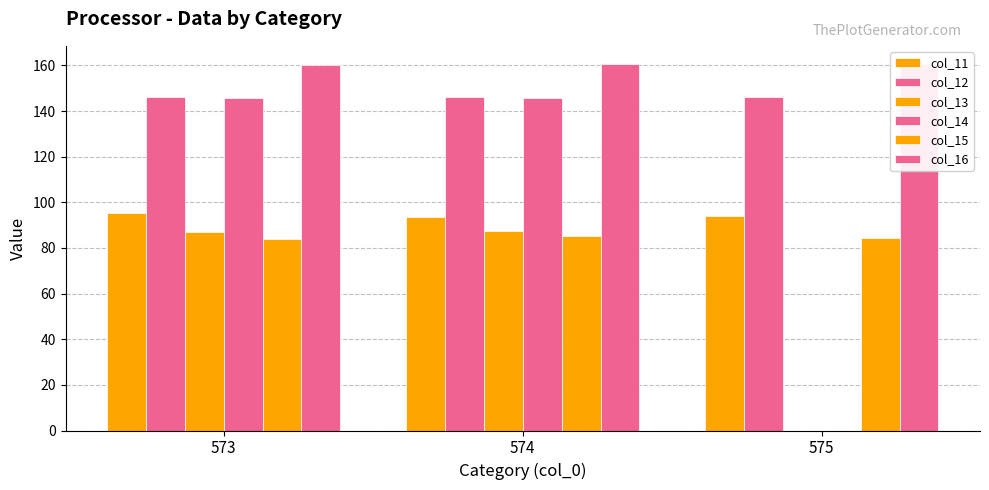

Between 573 and 575, which series saw the biggest shift?

col_14